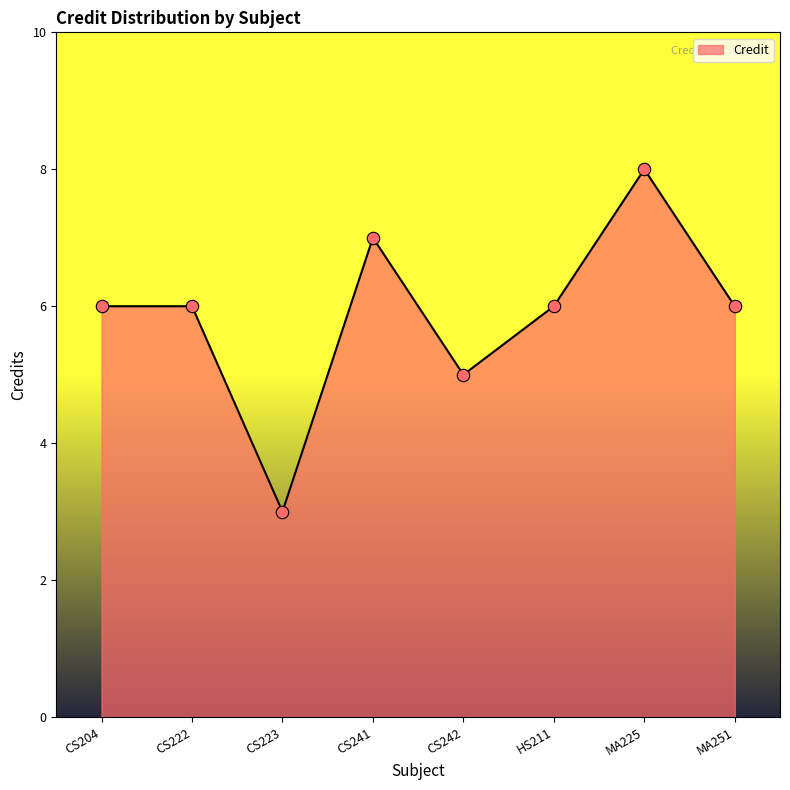

Between CS223 and CS222, which is larger?

CS222